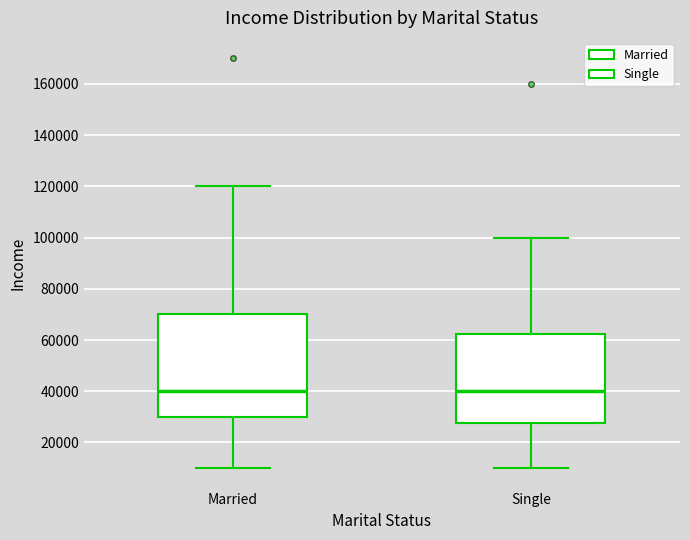

Which box is the tallest, from its lower edge to its upper edge?

Married